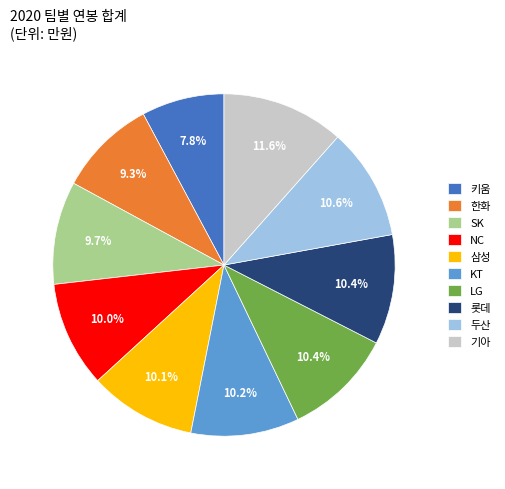

The LG slice represents 10% of the pie. True or false?

True